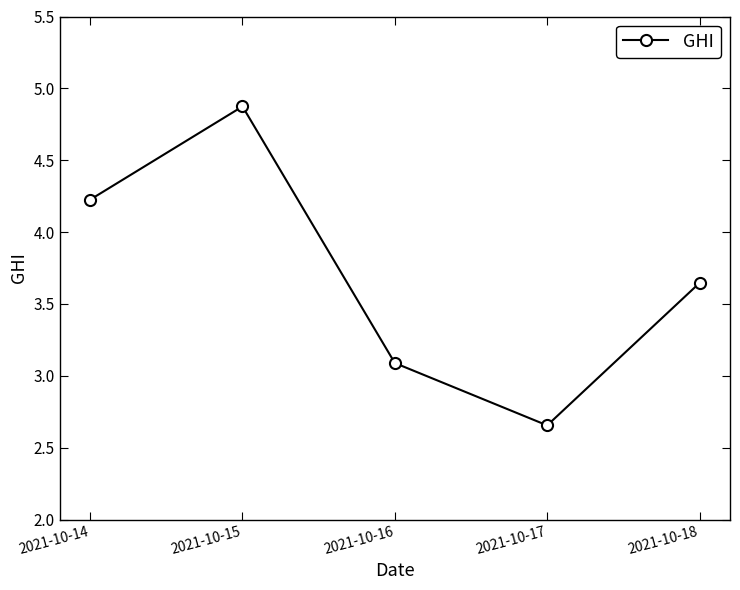

At which category does the data reach its first local valley?

2021-10-17